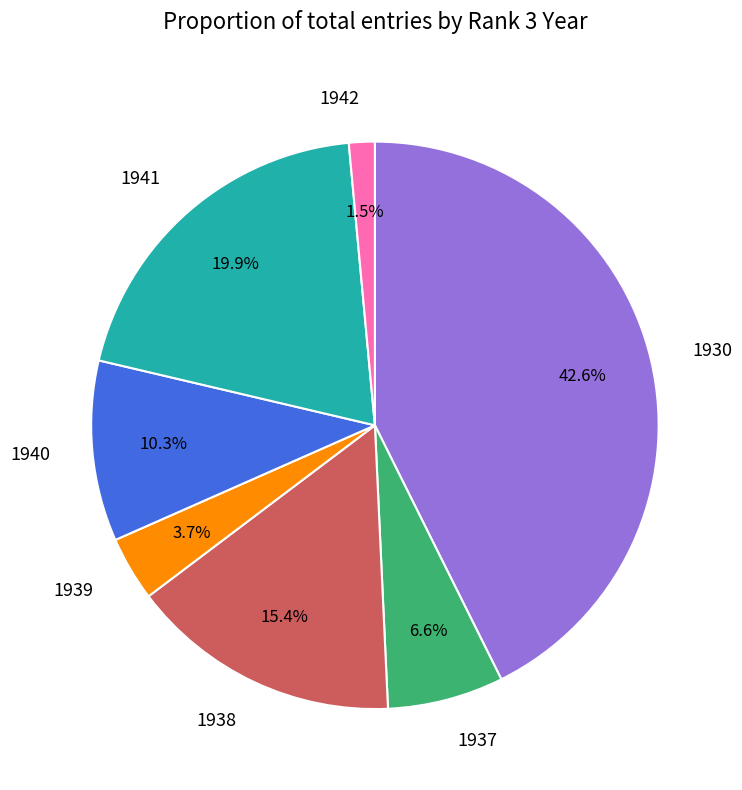

To the nearest percent, what is the difference between the largest and smallest slice percentages?

41%